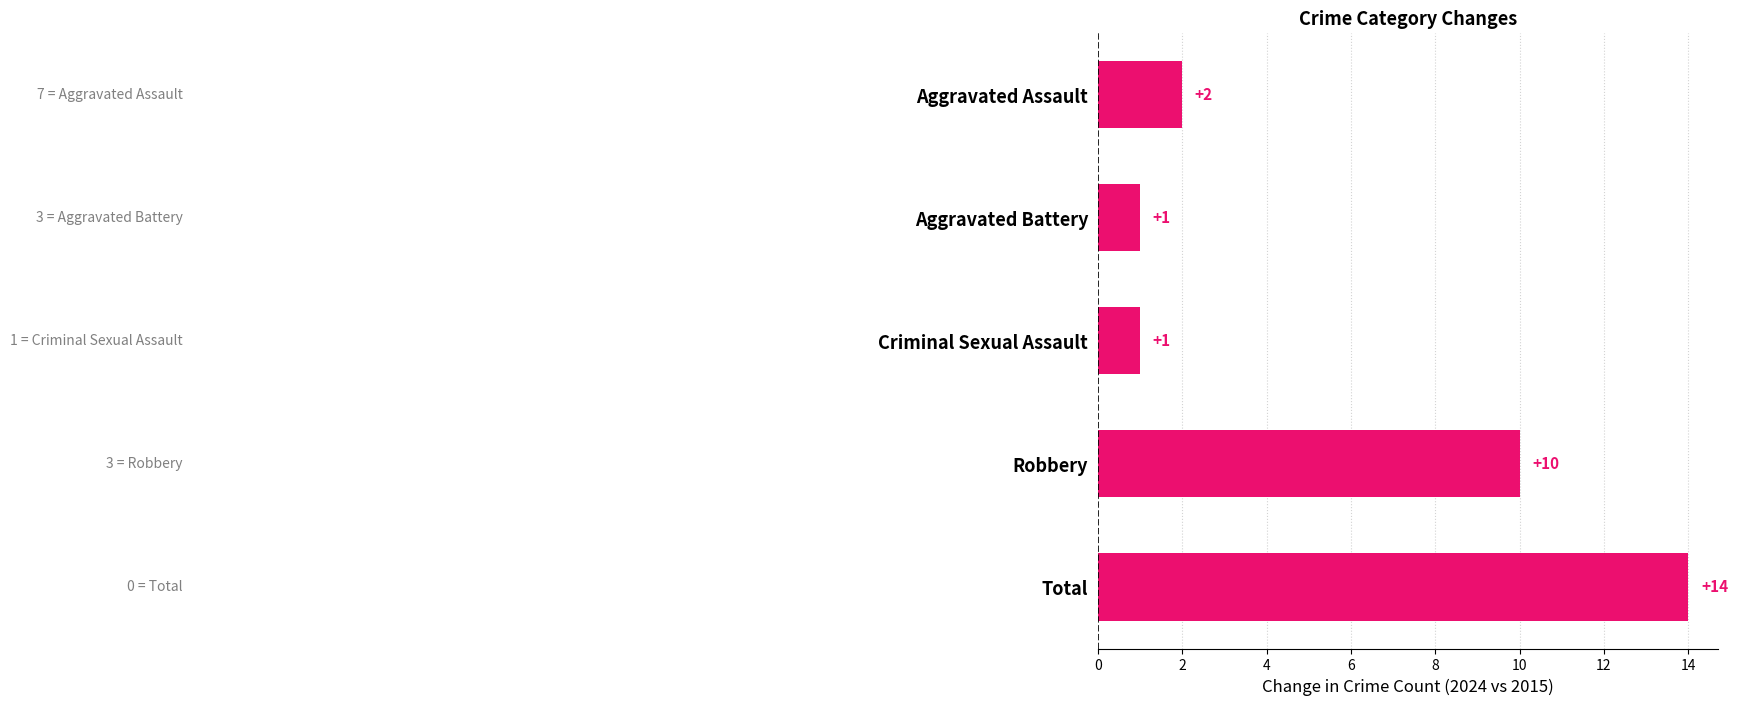

What is the average value?

6